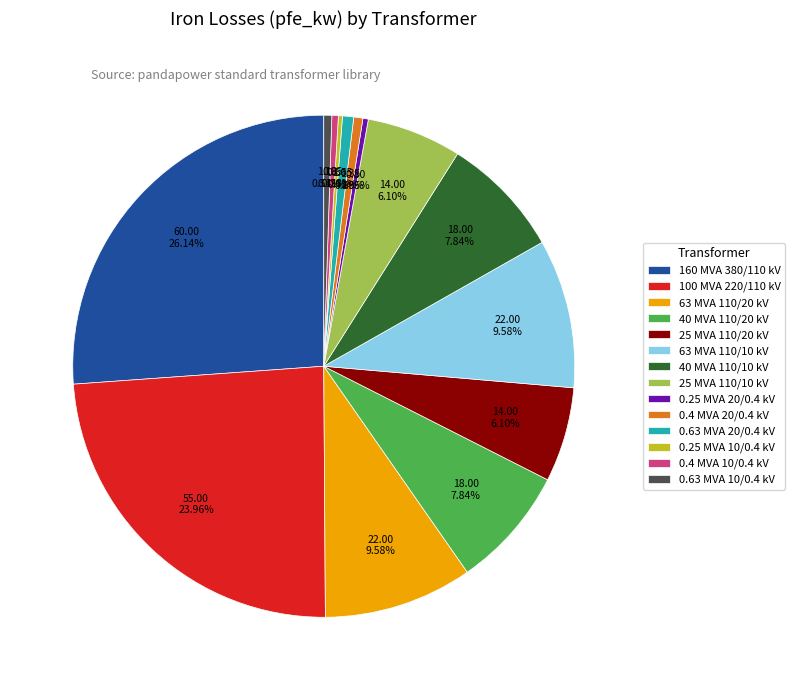

What is the largest slice in the pie chart?

160 MVA 380/110 kV